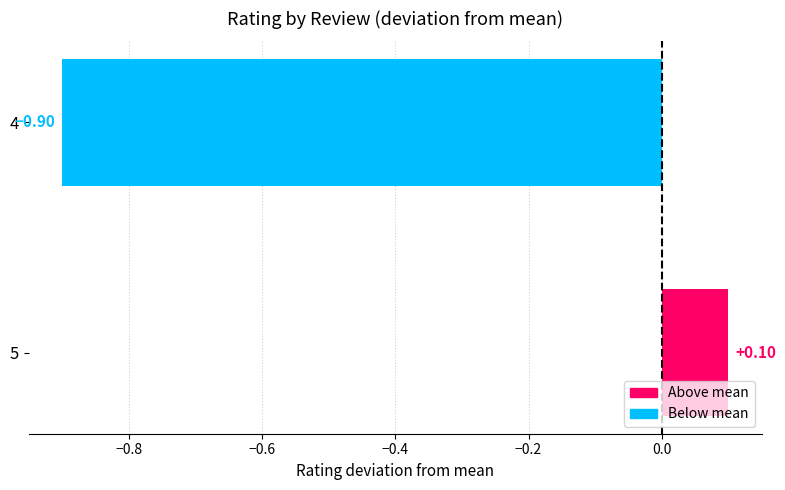

Which has a higher value, 4 or 5?

5